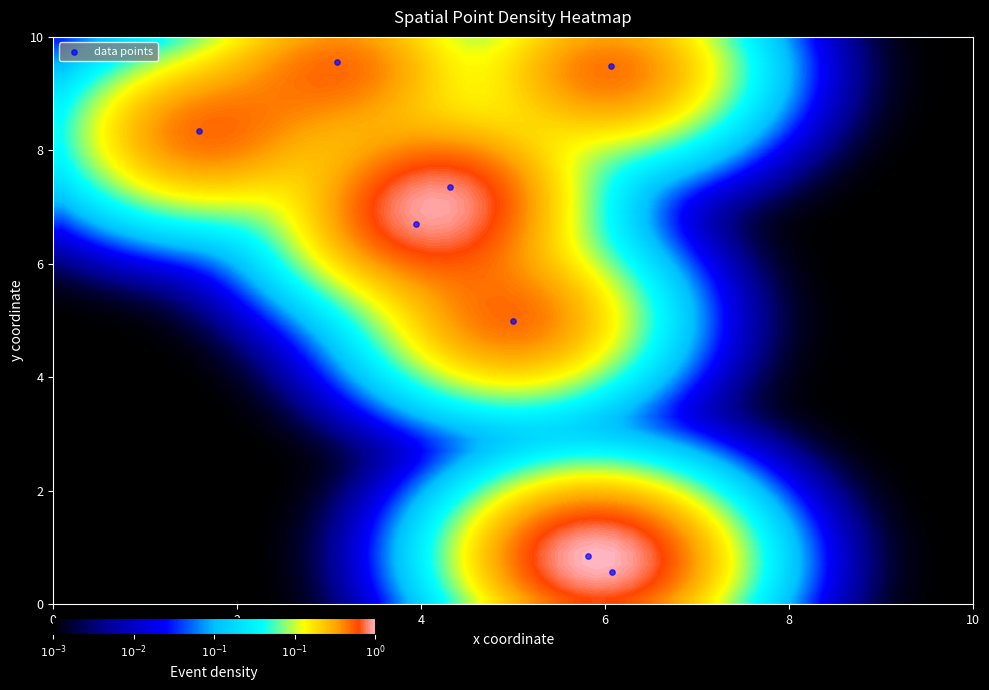

What is the average X value?

4.5